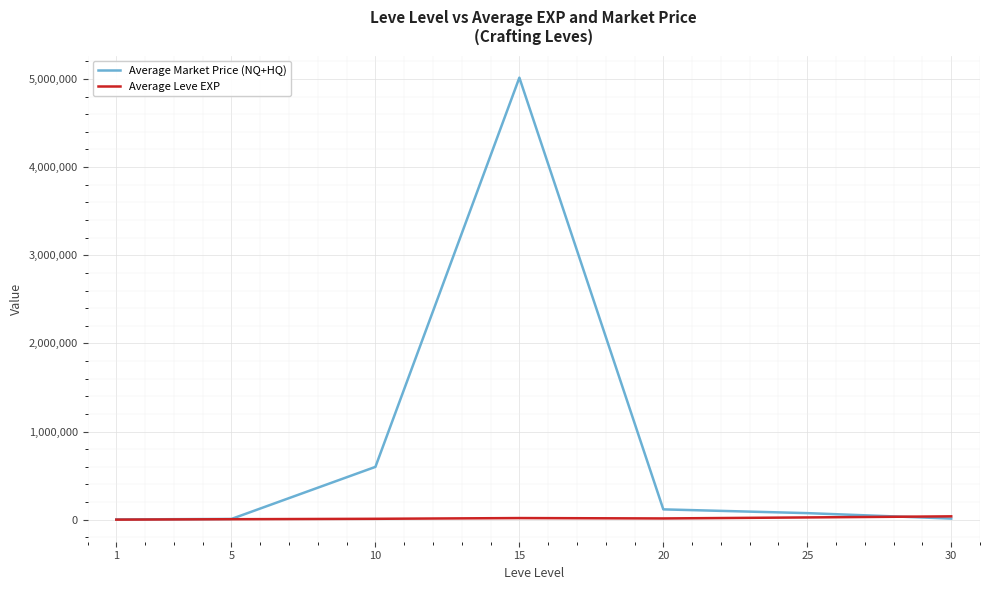

How many lines are shown in the chart?

2